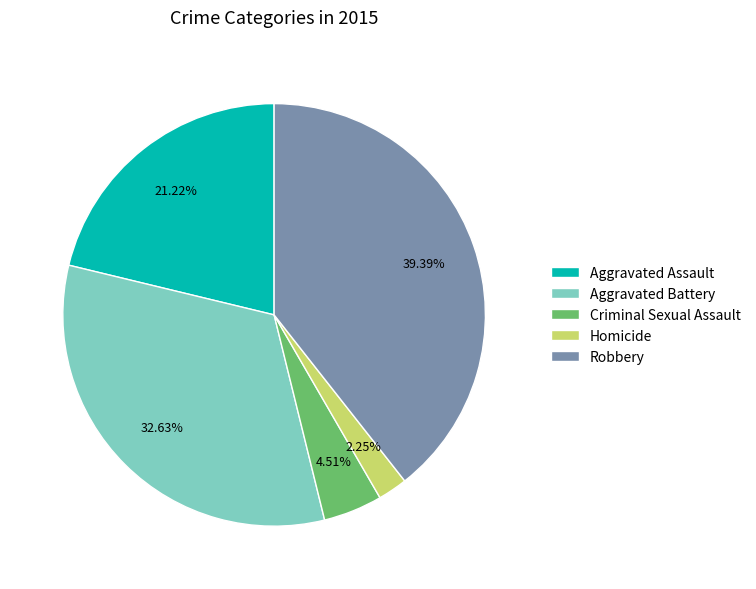

To the nearest percent, what portion does Aggravated Assault represent?

21%